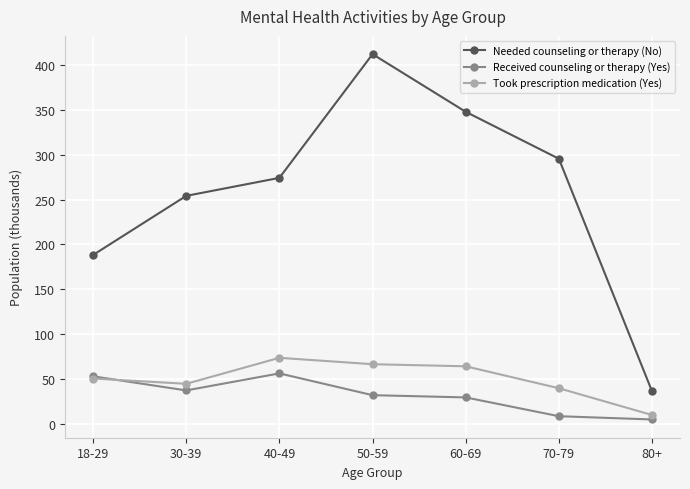

Read the Took prescription medication (Yes) value at 30-39.

44.4